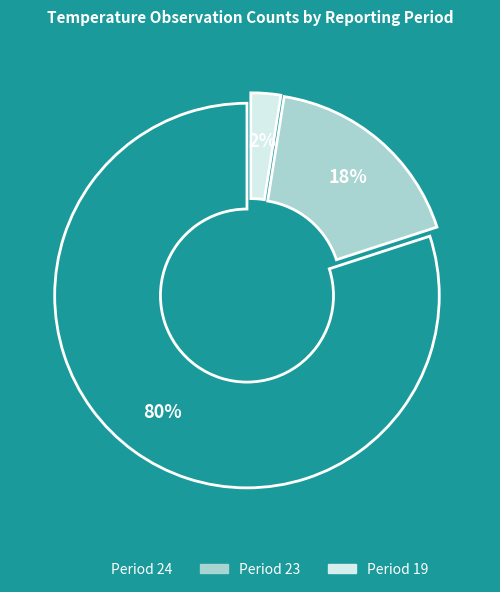

Does any single category account for the majority?

Yes